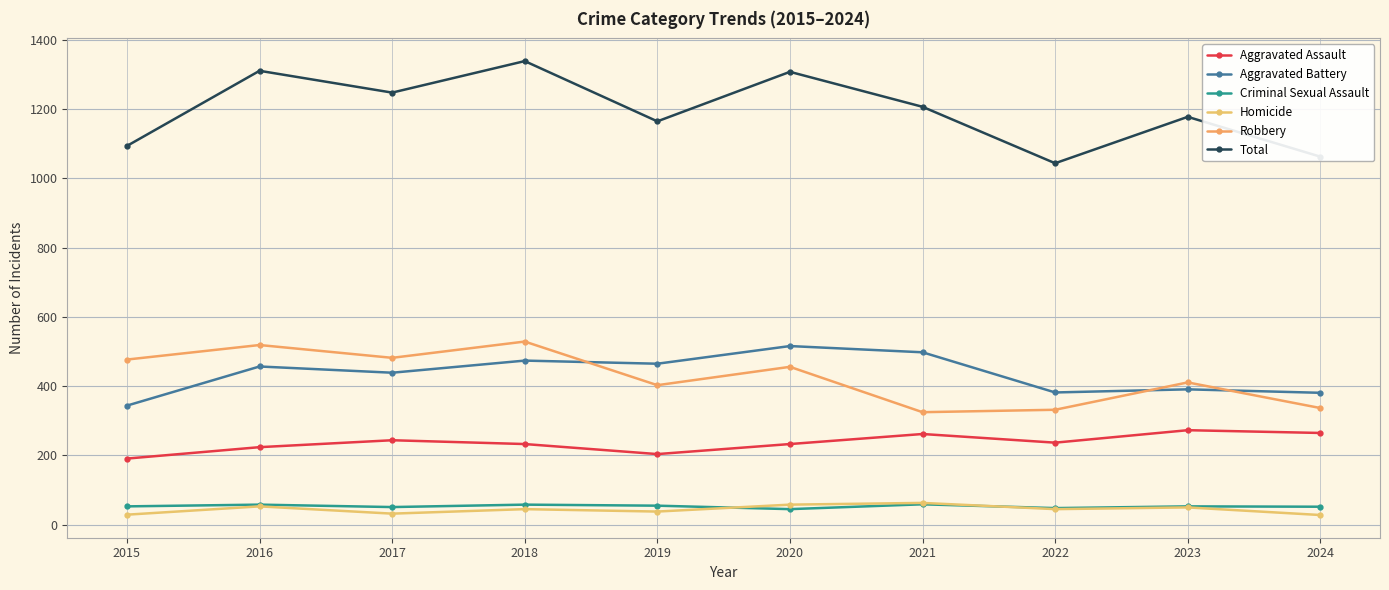

Which series changed the most between 2019 and 2020?

Total